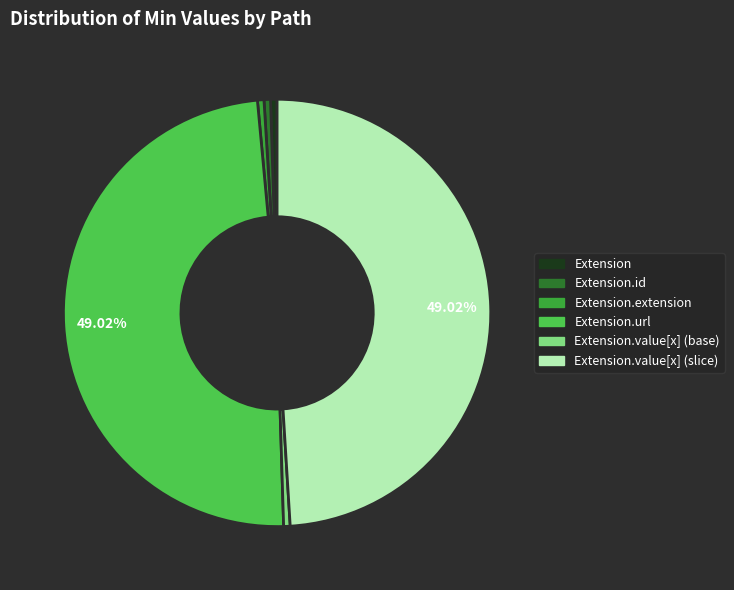

Is there any slice that represents more than half of the pie?

No